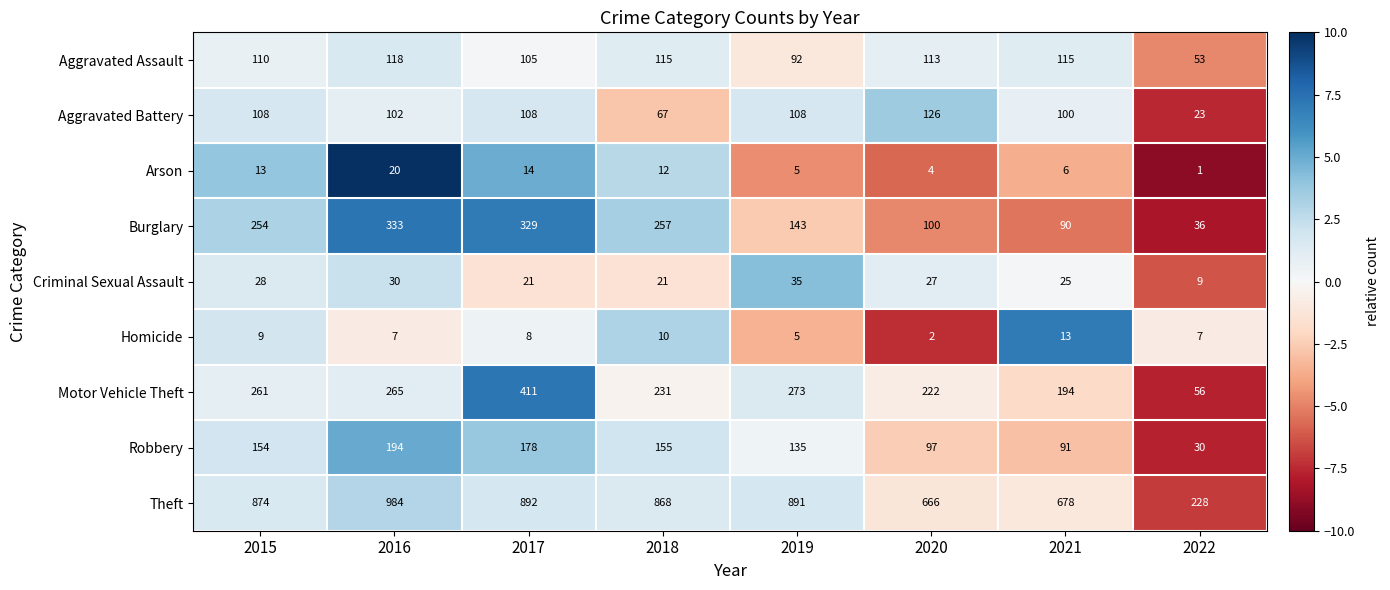

Which series has the largest total across all categories?

Theft